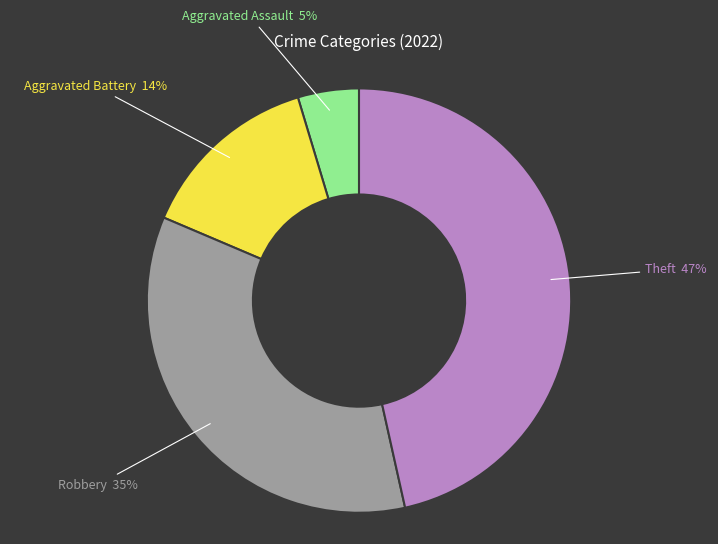

Does any single category account for the majority?

No